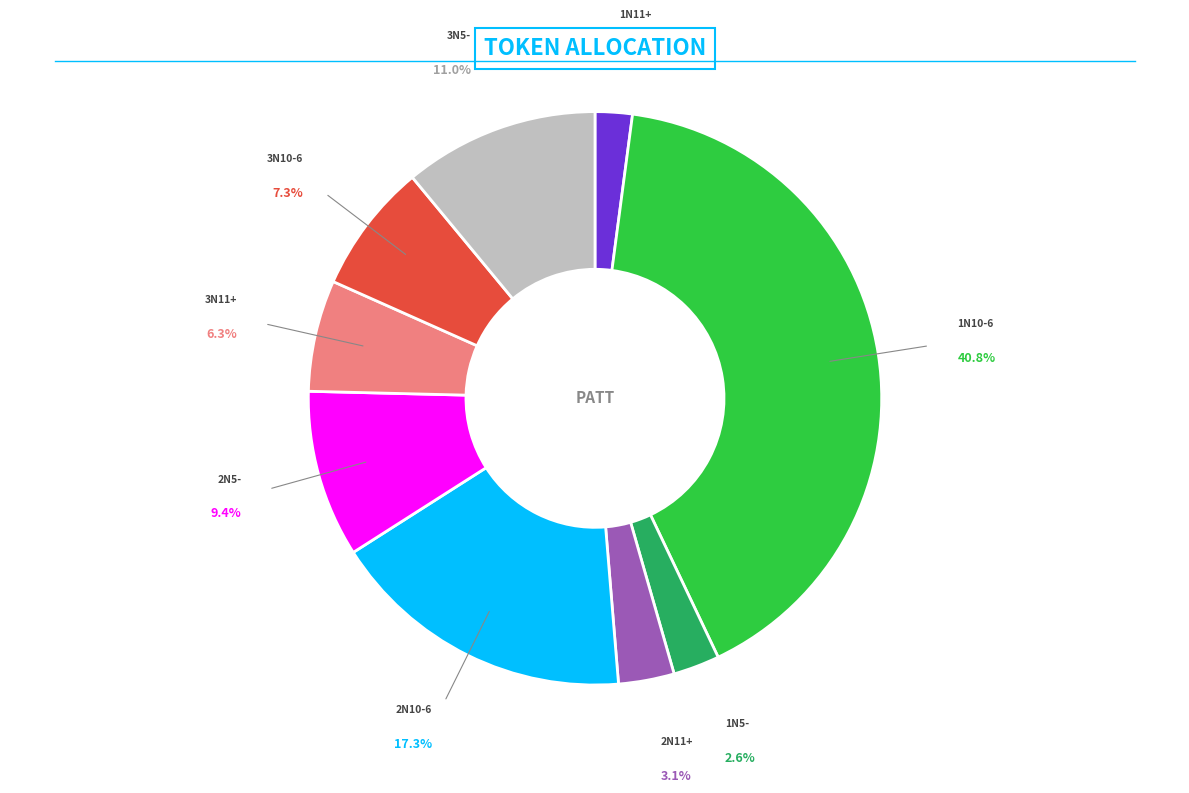

Is there a majority slice in this chart?

No